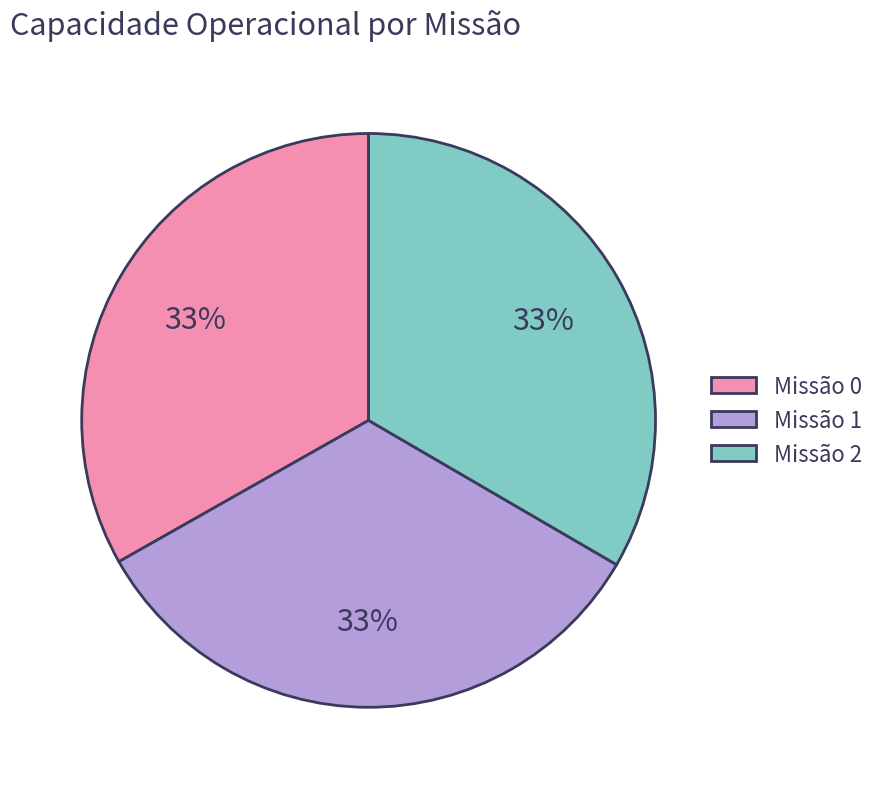

To the nearest percent, what percentage of the pie is Missão 2?

33%